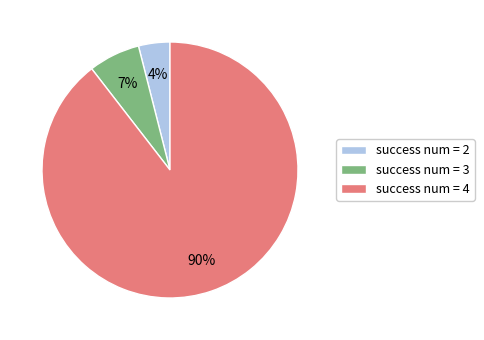

The success num = 3 slice represents 15% of the pie. True or false?

False